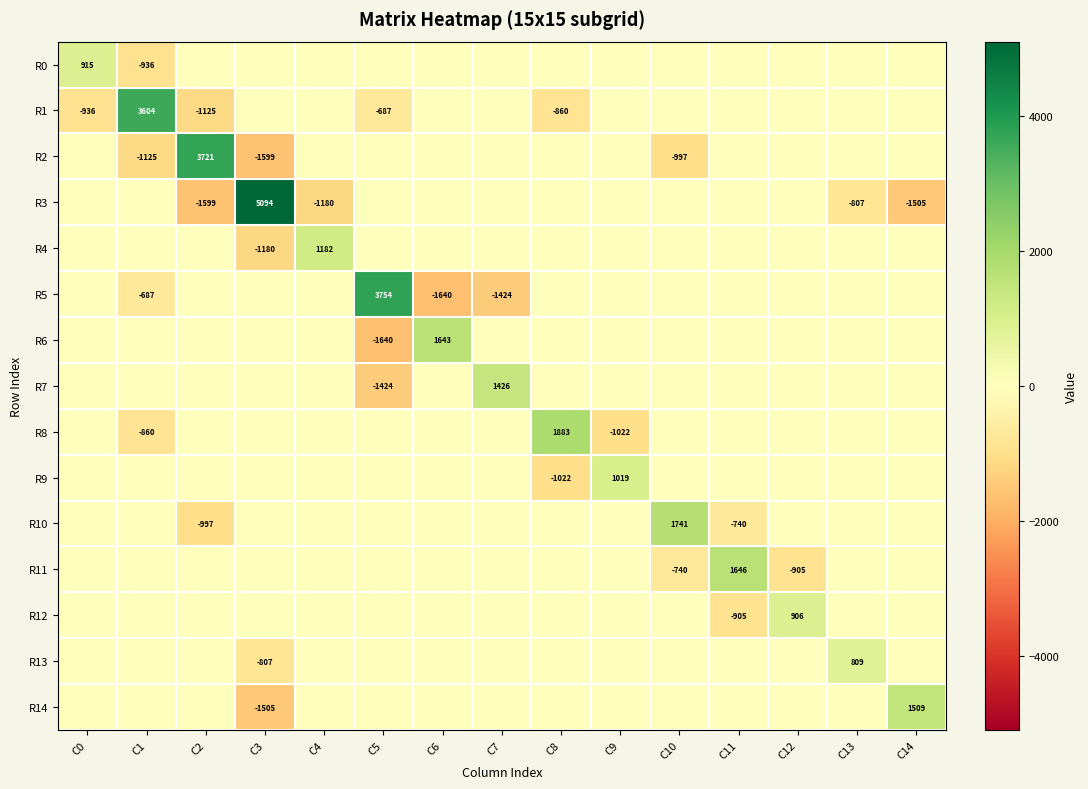

Which label corresponds to the largest value in the chart?

C3